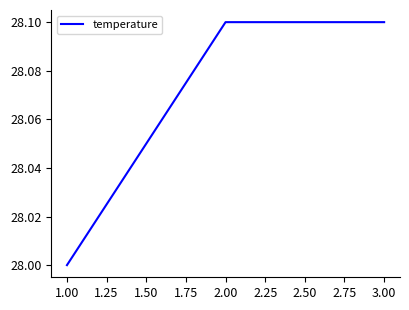

Which label corresponds to the smallest value in the chart?

1.00